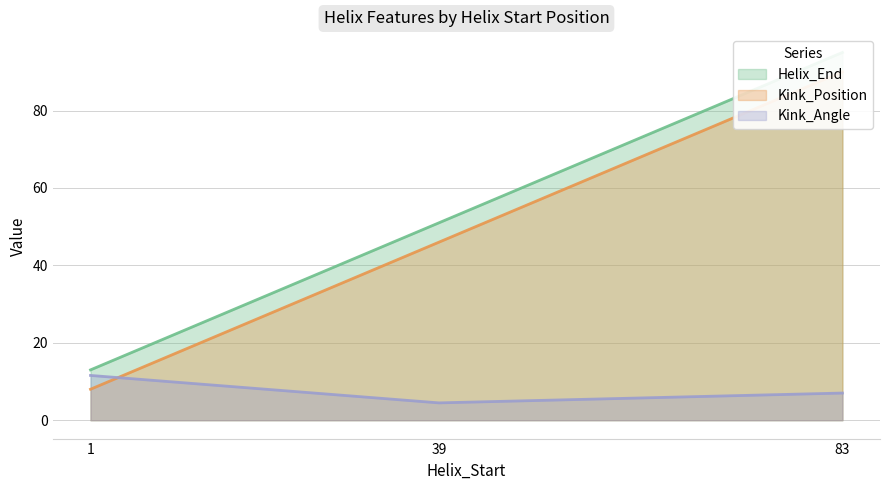

What is the sum of the Helix_End values at 83 and 1?

108.0